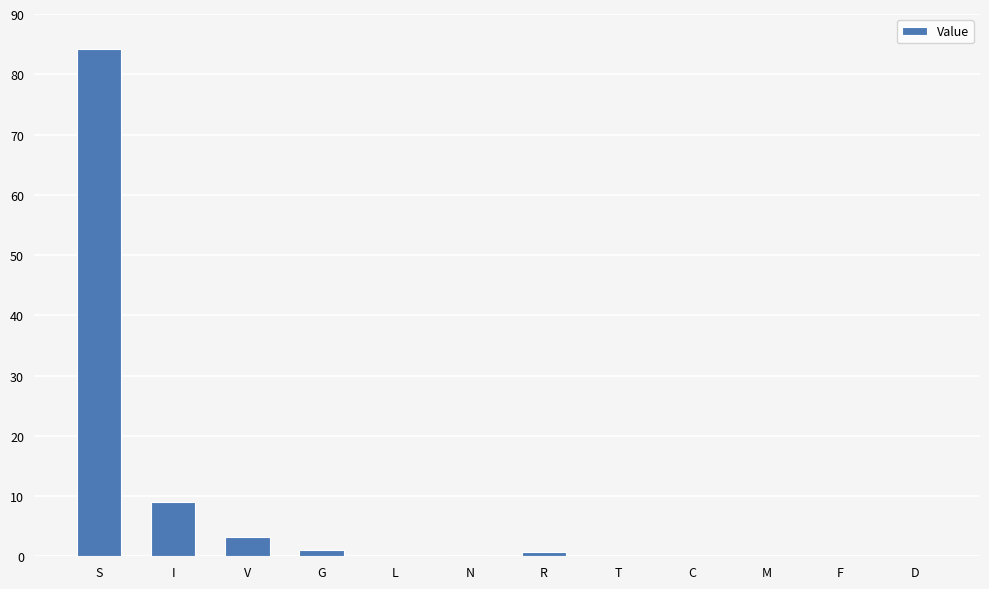

What is the maximum value shown in the chart?

84.3